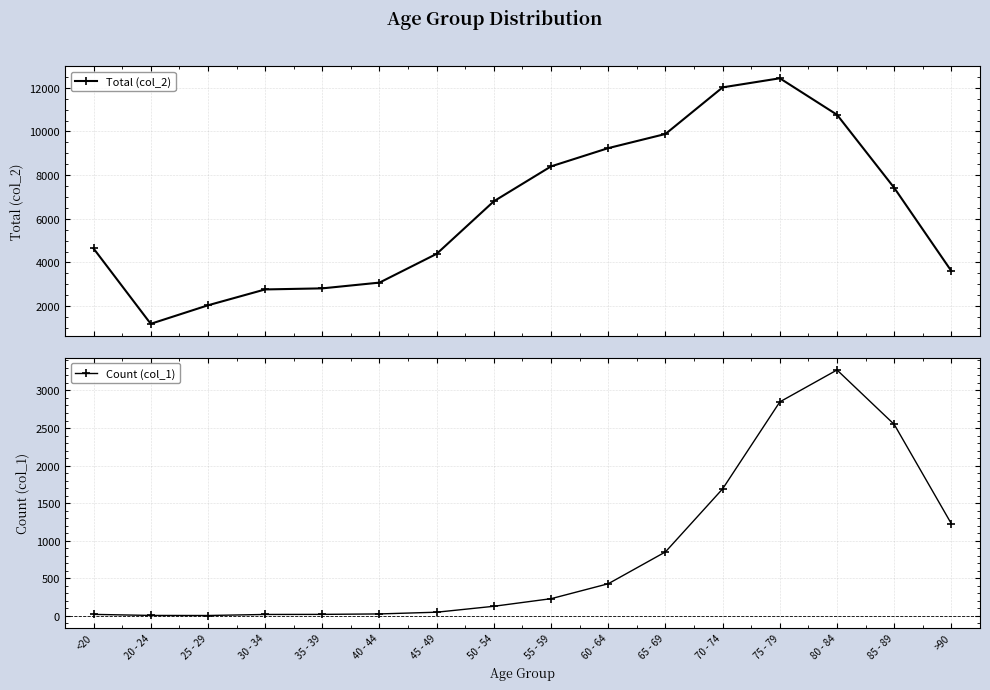

What is the difference between the Total (col_2) values at 45 - 49 and <20?

245